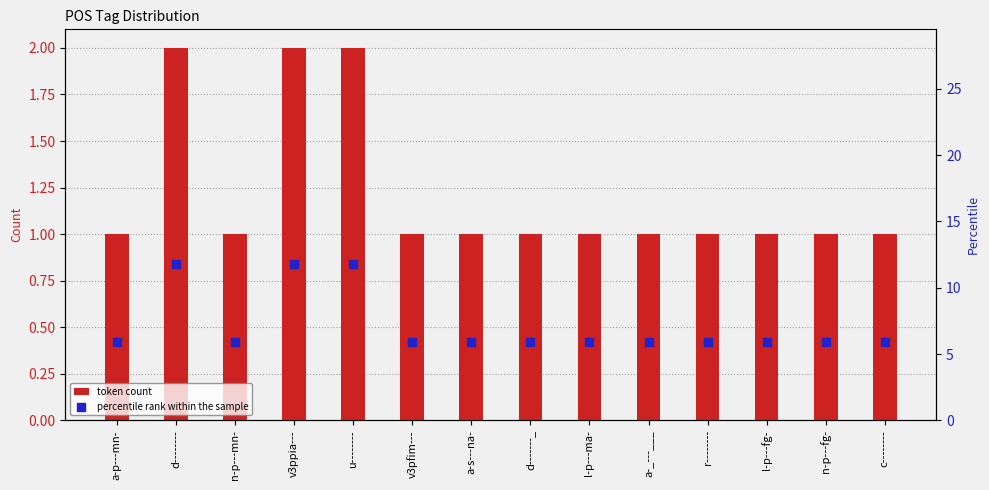

Which series has the largest total across all categories?

percentile rank within the sample